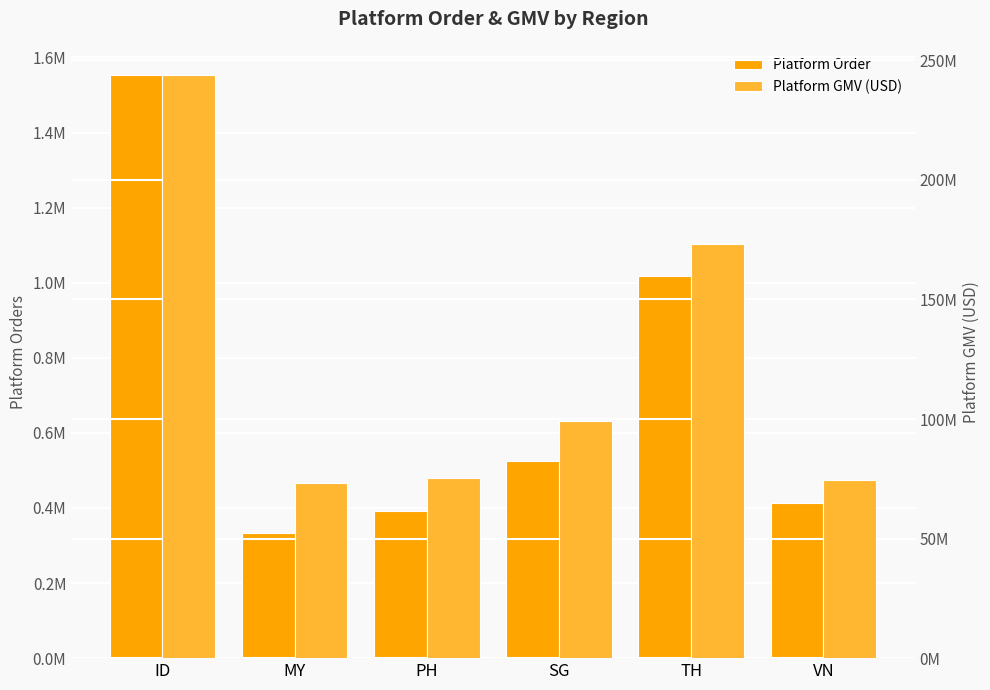

Rank the categories by Platform GMV (USD) value from lowest to highest.

MY, VN, PH, SG, TH, ID